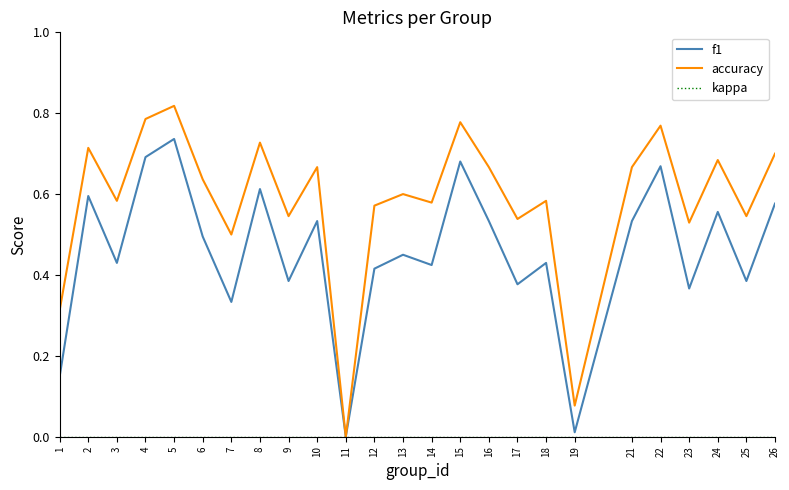

Which series has the largest range (max minus min)?

accuracy